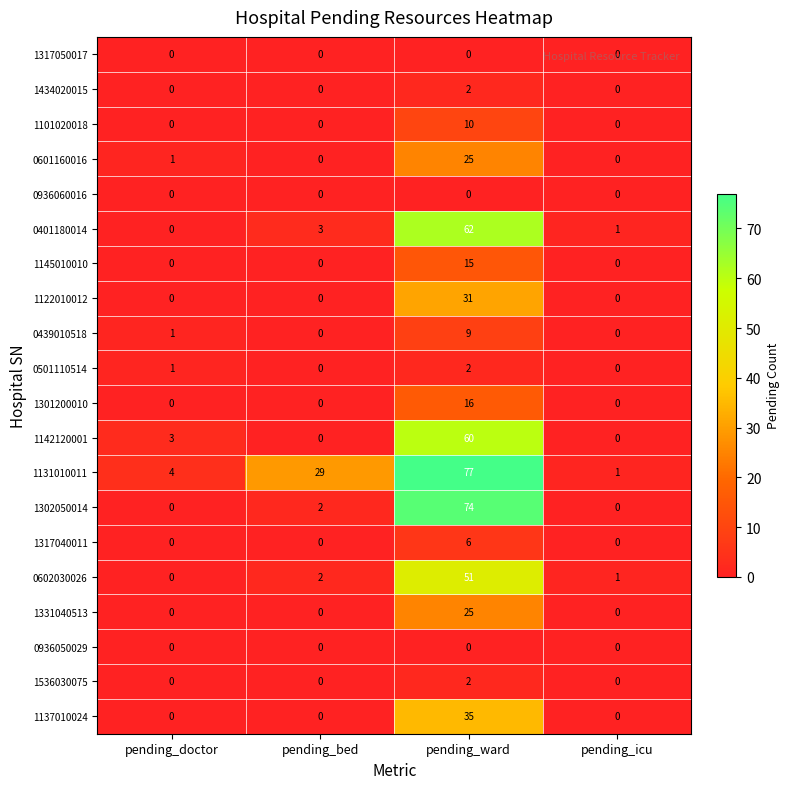

Is the value of 1317040011 at pending_ward greater than the value of 1331040513 at pending_bed?

Yes